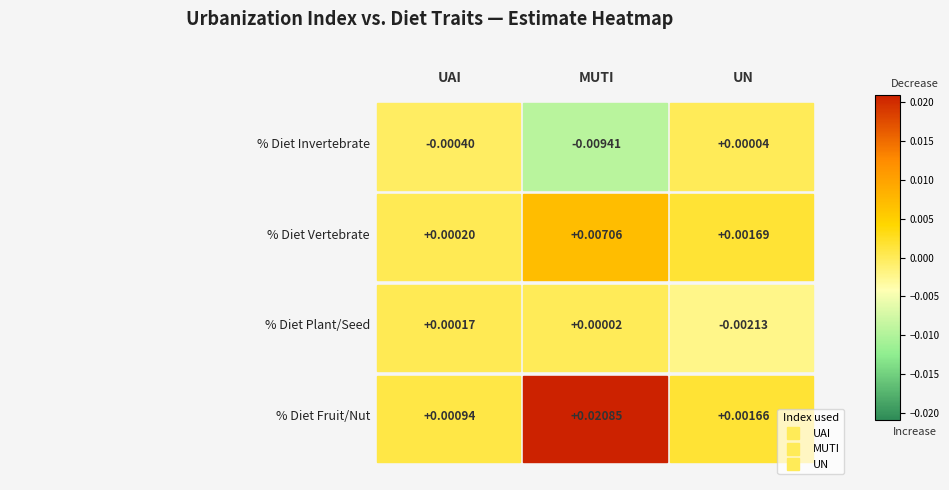

Rank the categories by MUTI value from highest to lowest.

% Diet Fruit/Nut, % Diet Vertebrate, % Diet Plant/Seed, % Diet Invertebrate